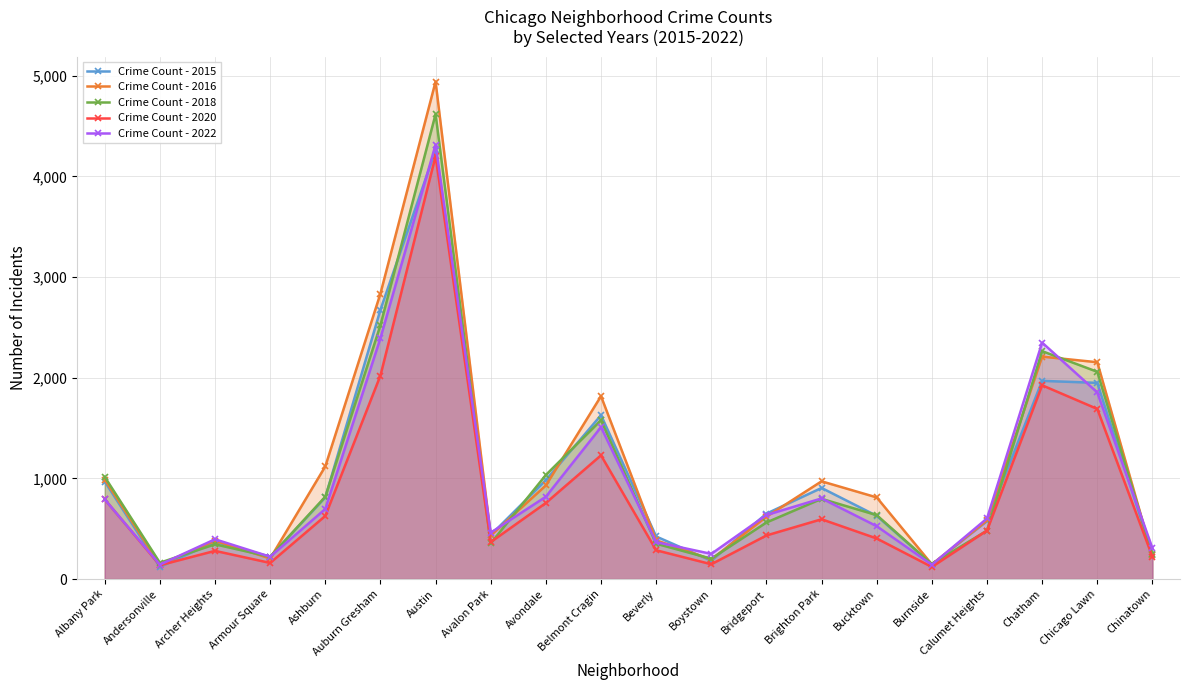

What is the label of the 7th point from the left?

Austin